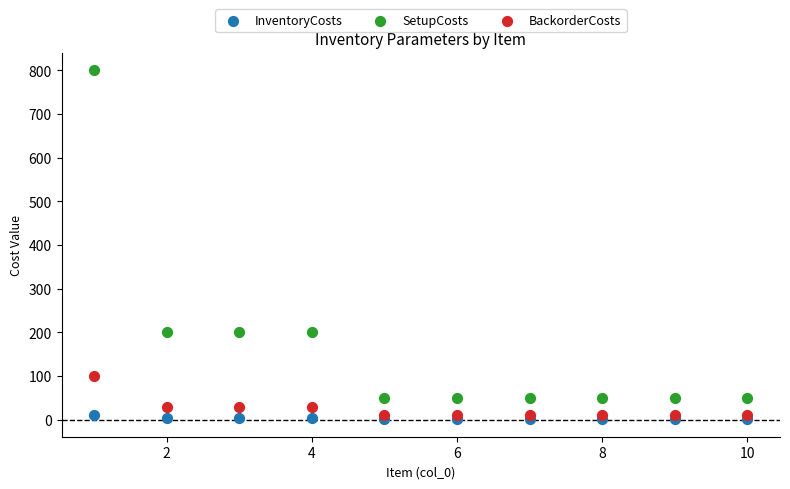

Which series has the widest spread of Y values?

SetupCosts